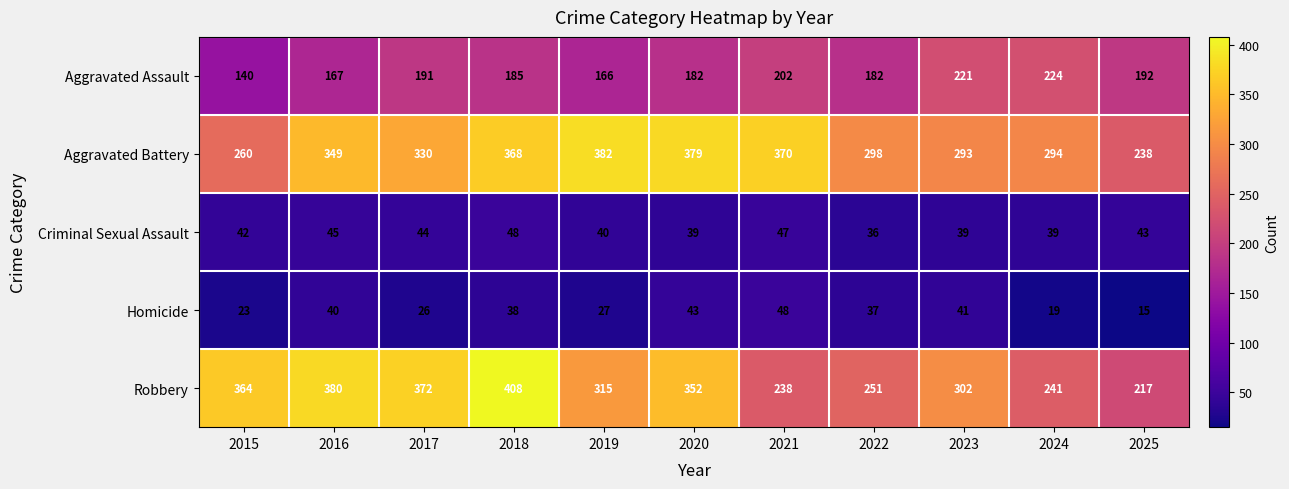

What value does the Aggravated Assault series have at 2015?

140